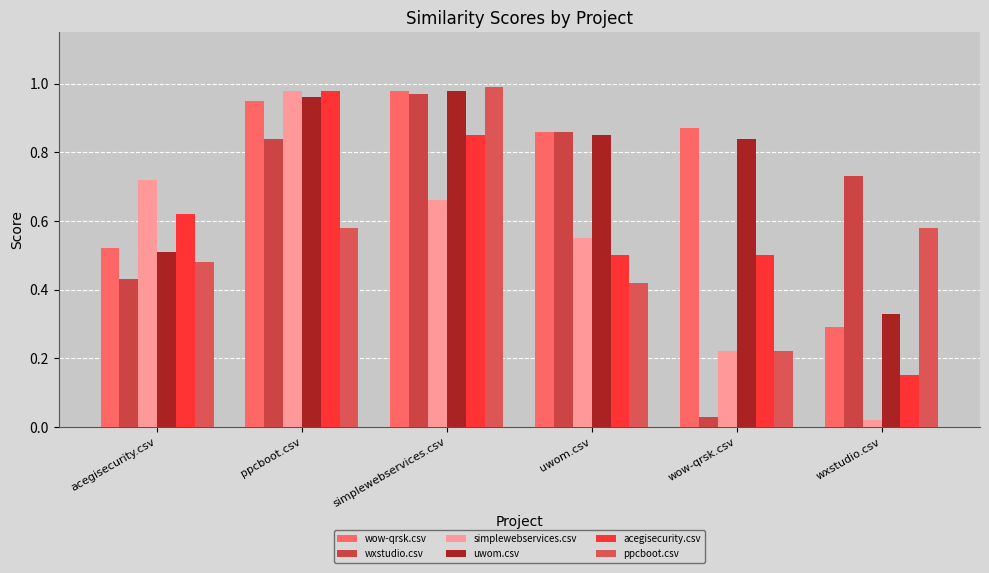

Where is ppcboot.csv nearest to the value 0?

wow-qrsk.csv